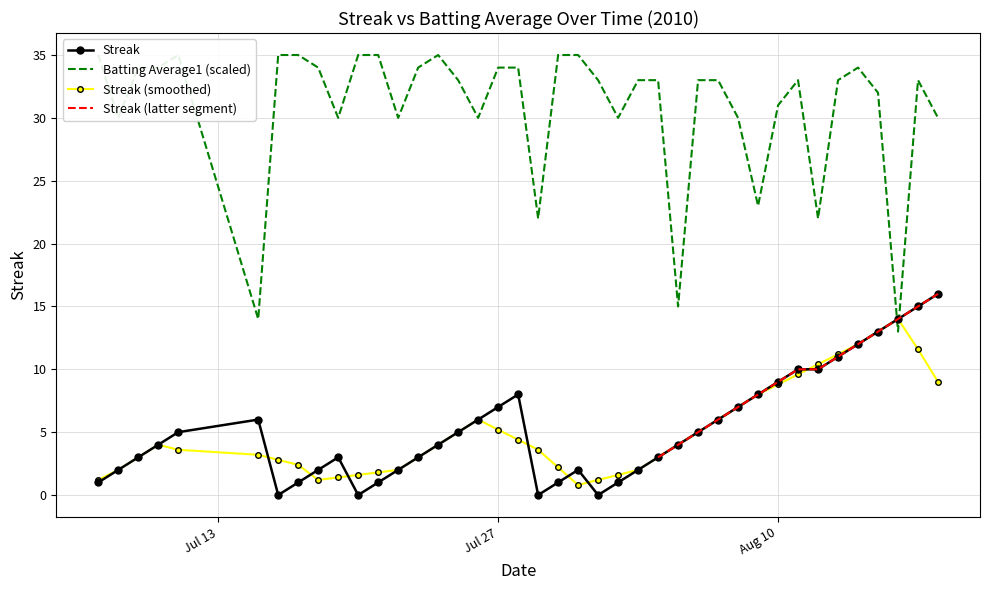

Which series has the largest range (max minus min)?

Batting Average1